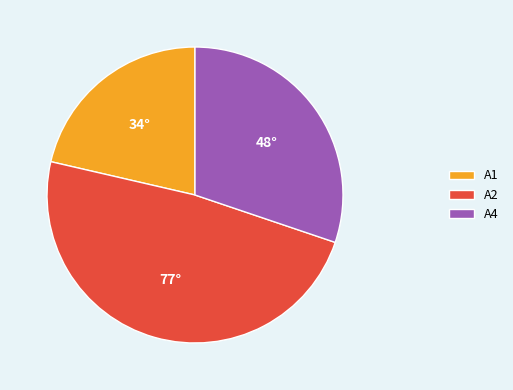

Does any single category account for the majority?

No